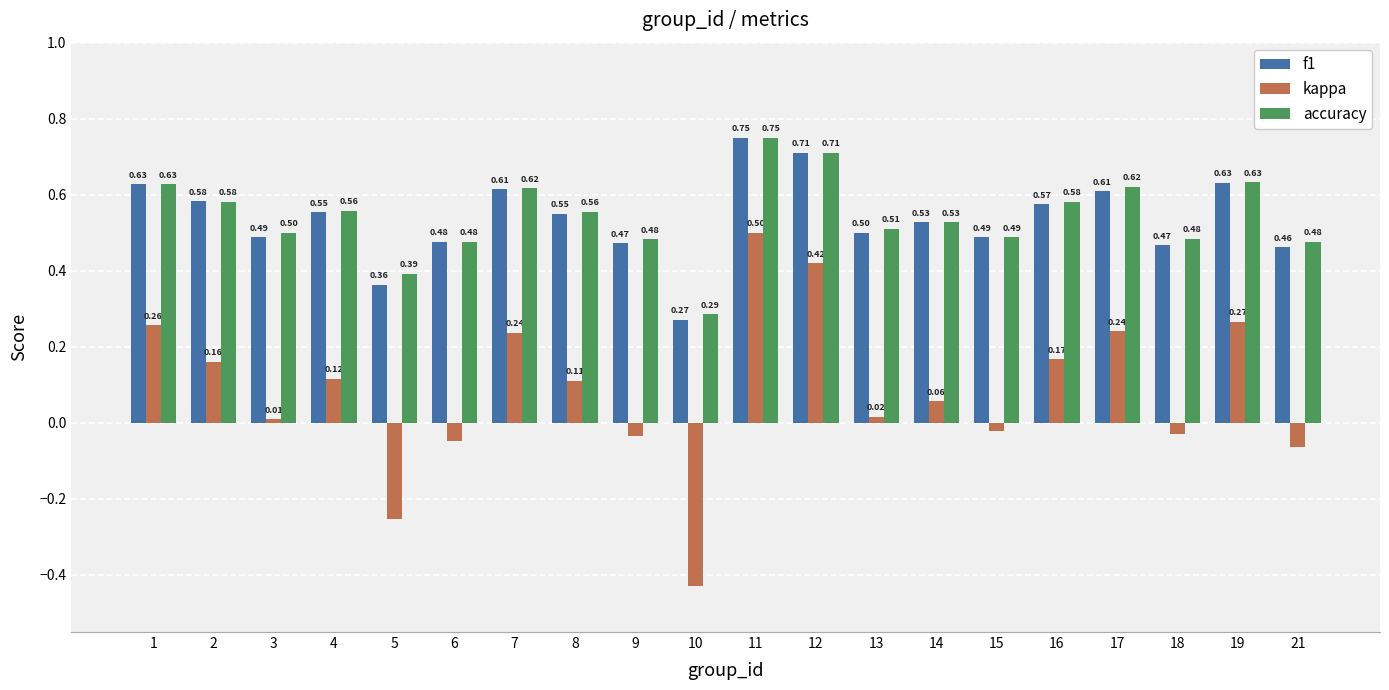

What is the difference between the maximum and minimum values in the accuracy series?

0.5